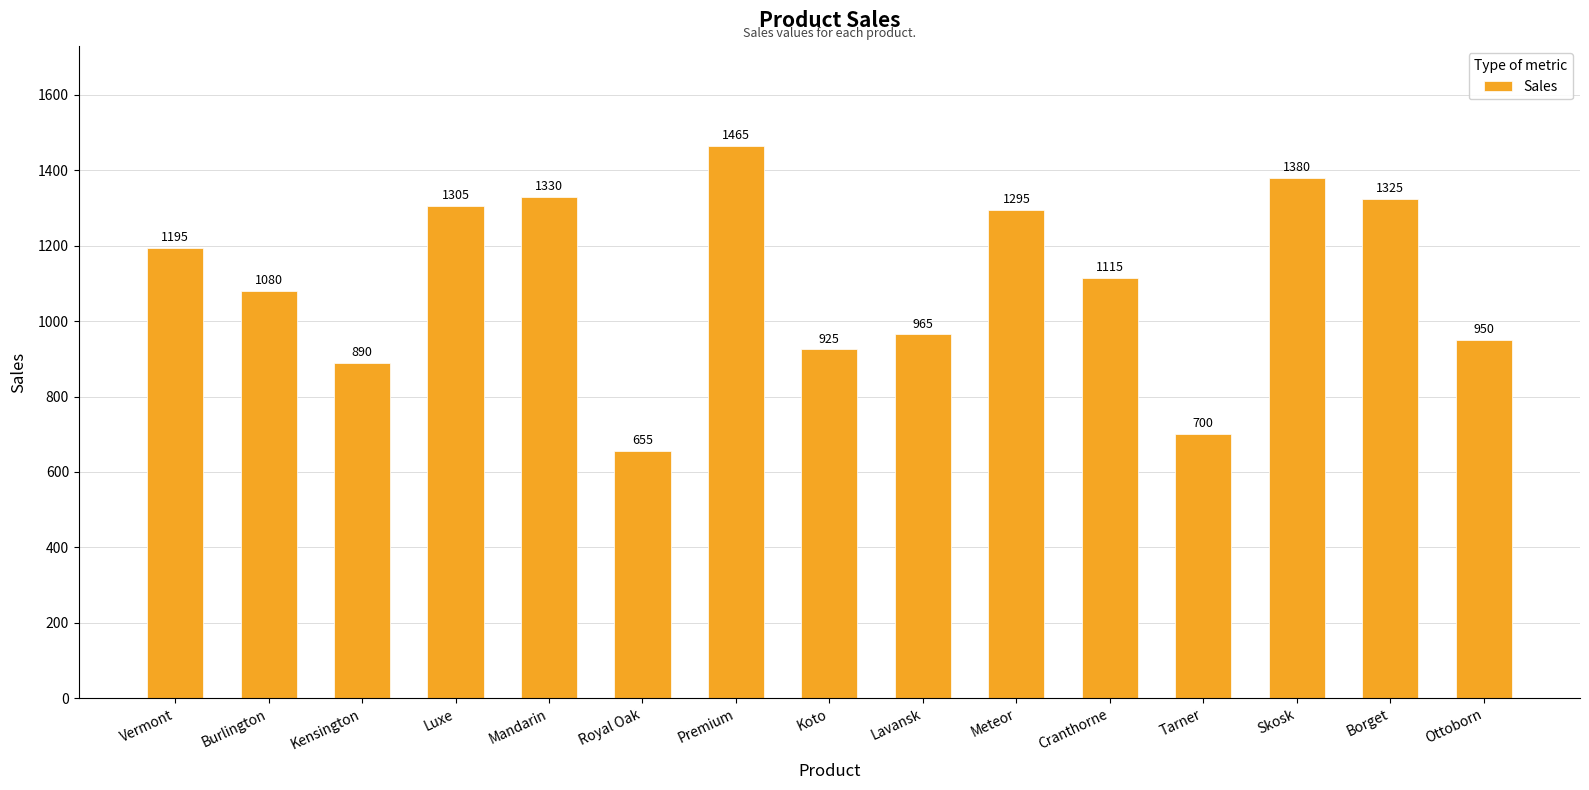

Reading right to left, extract all data points from this chart.

950	1325	1380	700	1115	1295	965	925	1465	655	1330	1305	890	1080	1195